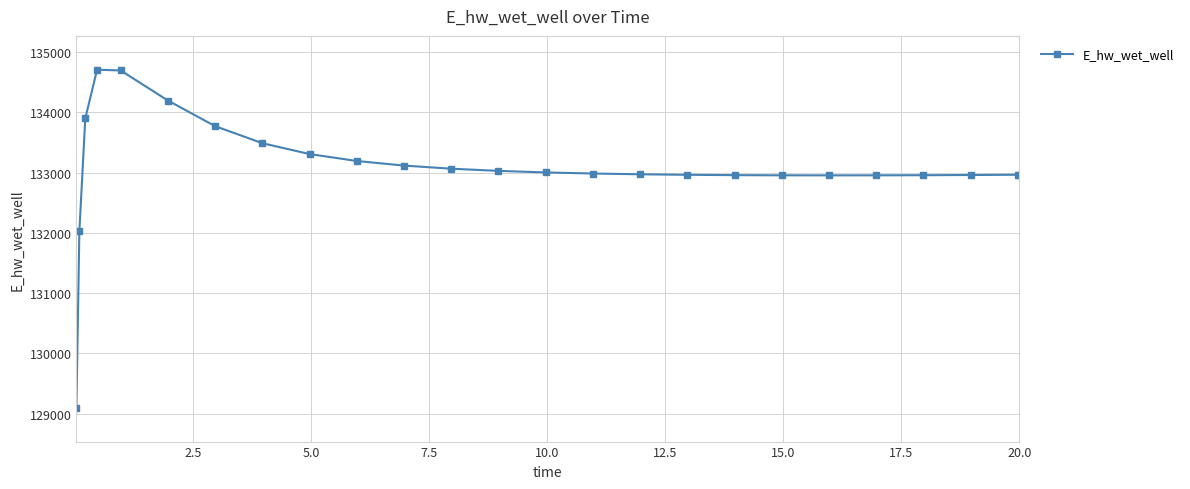

What is the difference between the maximum and minimum values?

5607.4